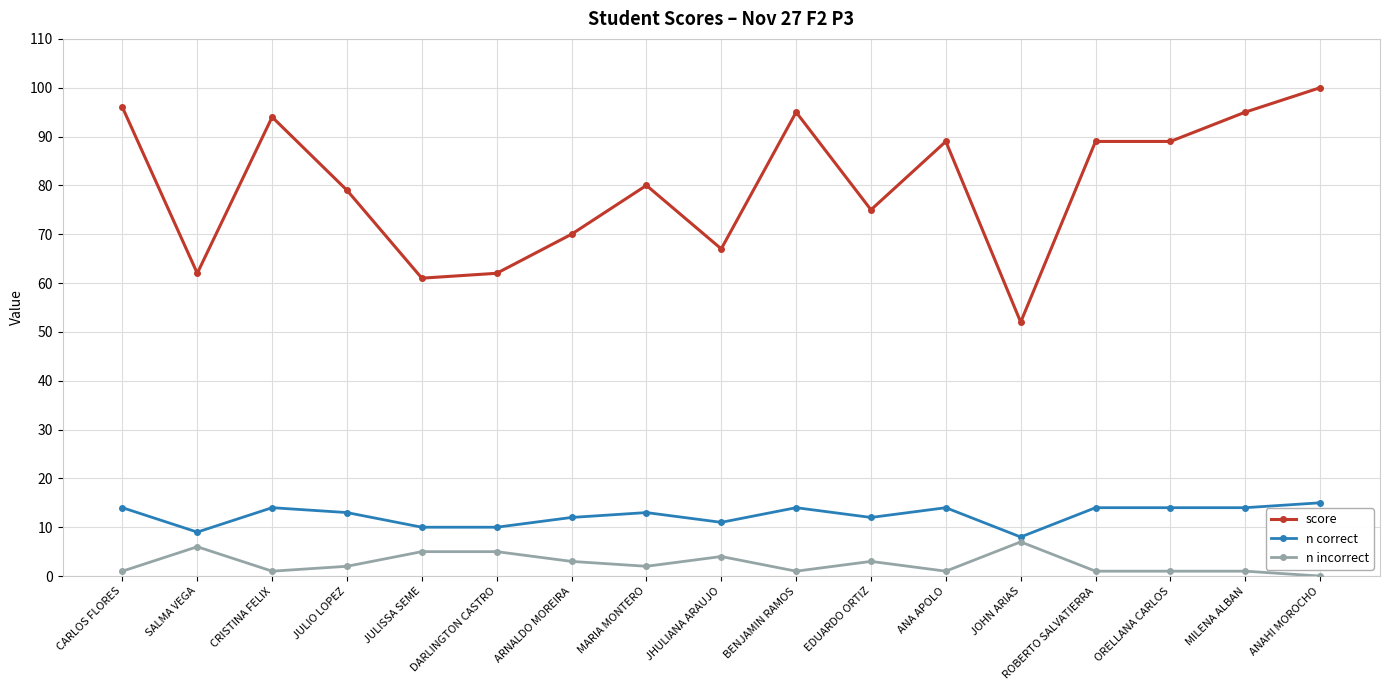

What is the value of the score point at the 8th from the left?

80